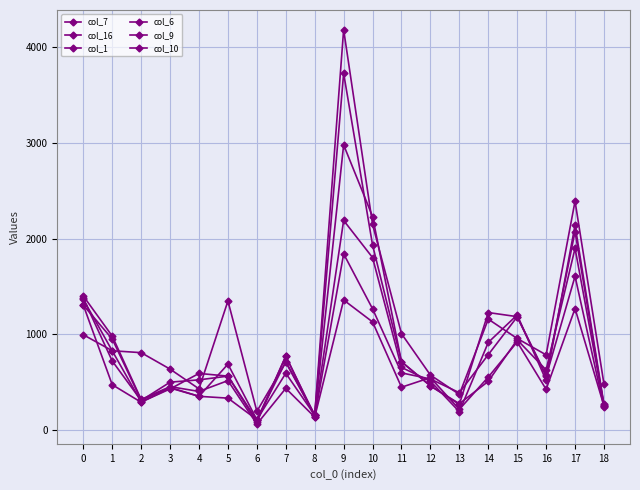

Which label corresponds to the largest value in the chart?

9